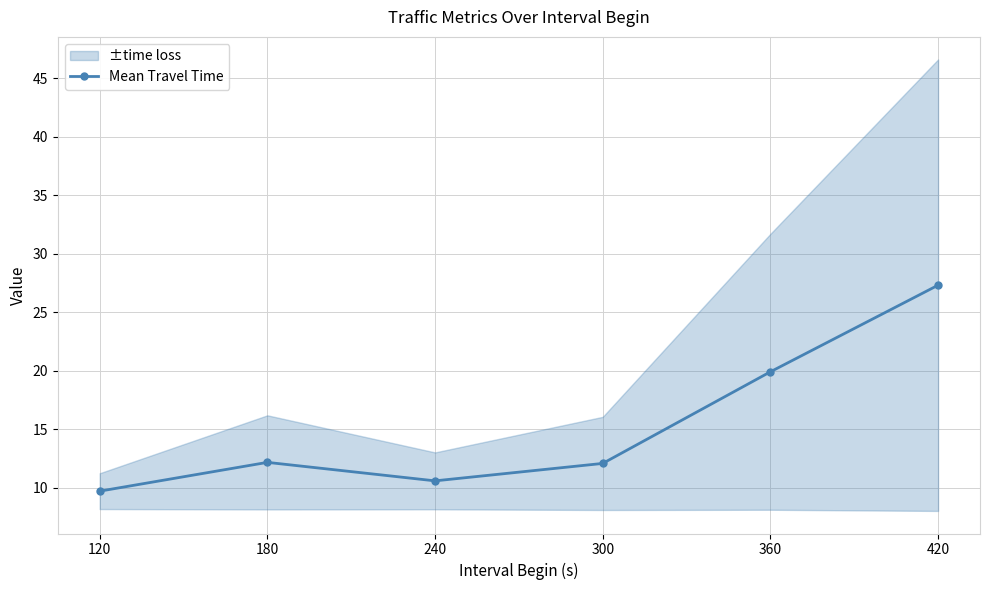

What is the maximum value shown in the chart?

27.3